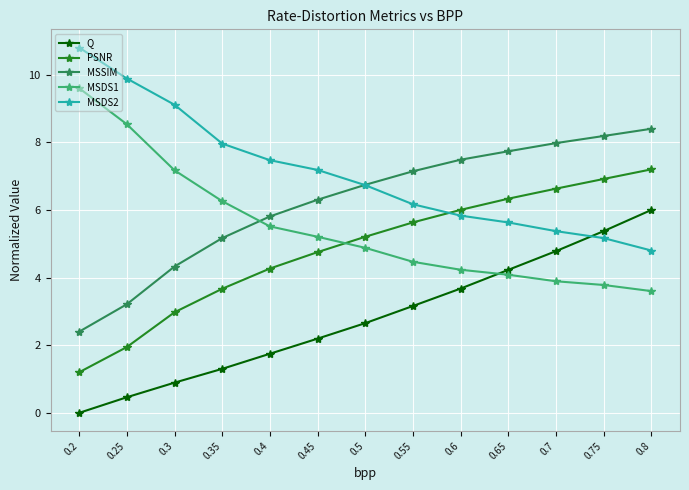

What is the sum of the PSNR values at 0.3 and 0.25?

4.9